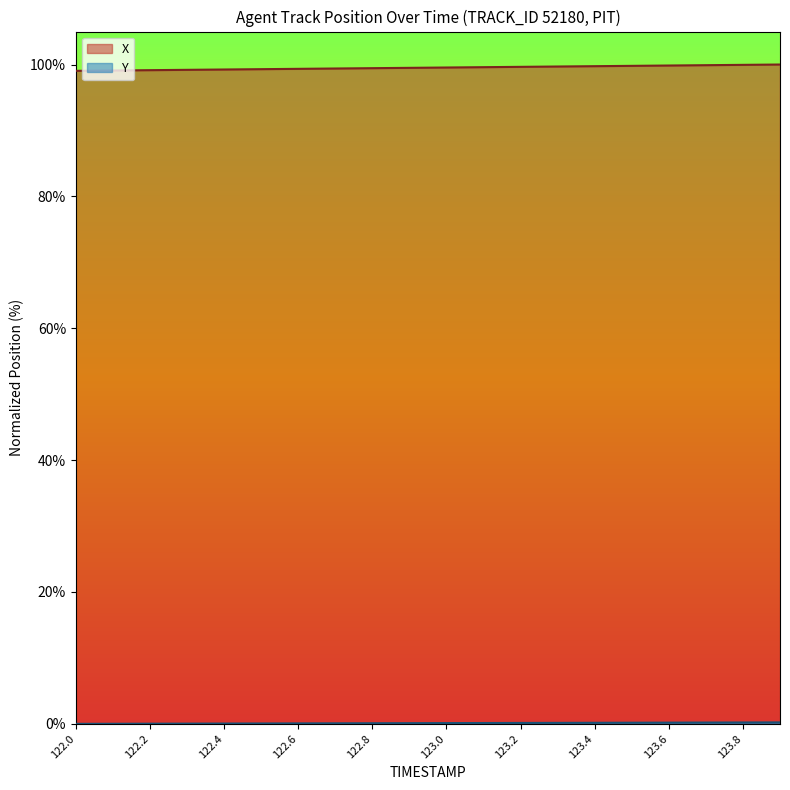

True or false: Y and X cross at least once.

False